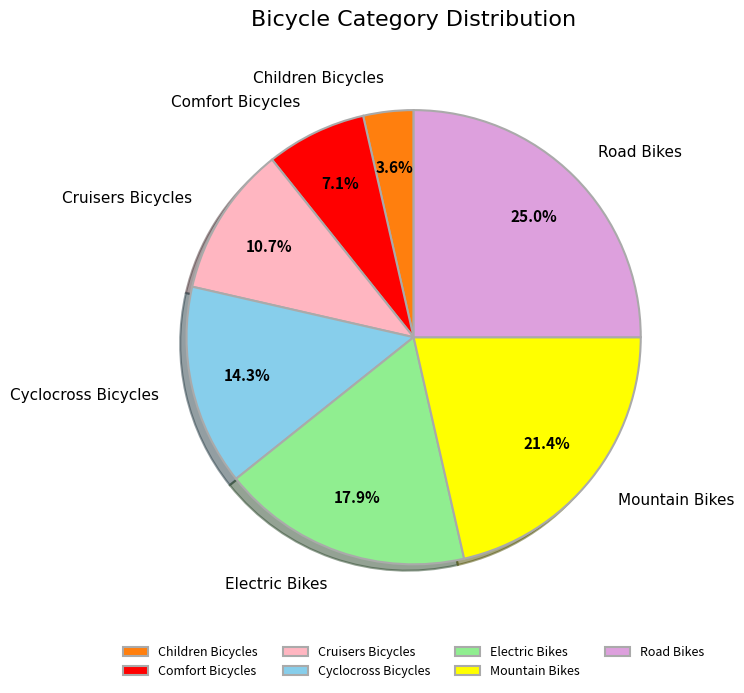

What is the ratio of the value at Children Bicycles to the value at Electric Bikes?

0.2